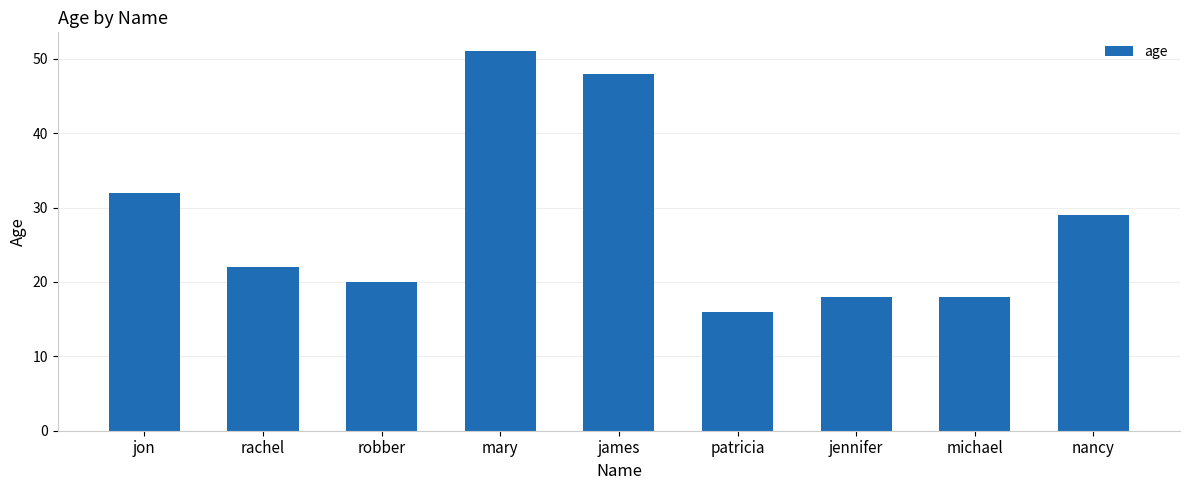

At which category does the chart reach its peak across all series?

mary